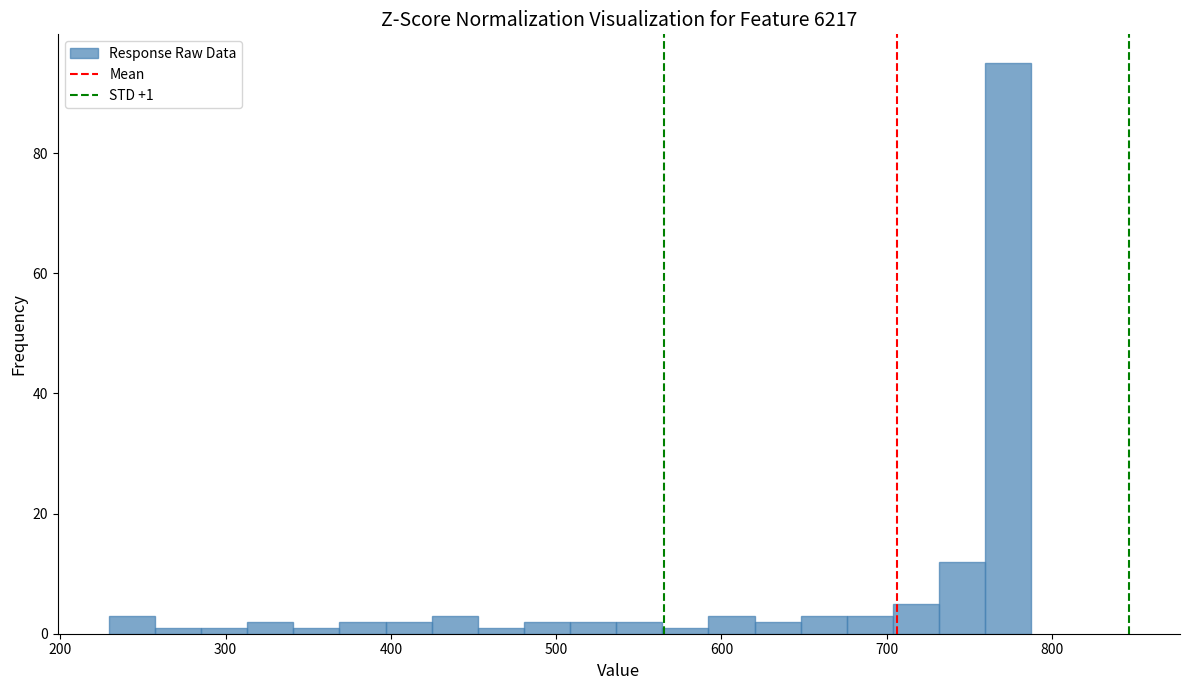

Around what value on the x-axis is the tallest bar? Give the approximate position of its centre, as read against the axis.

770